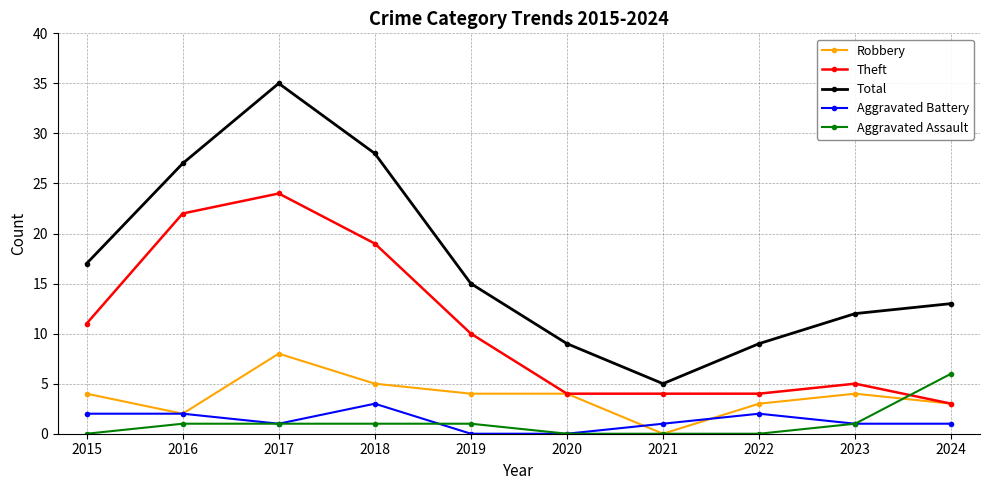

At 2022, list the series in order from largest to smallest.

Total, Theft, Robbery, Aggravated Battery, Aggravated Assault